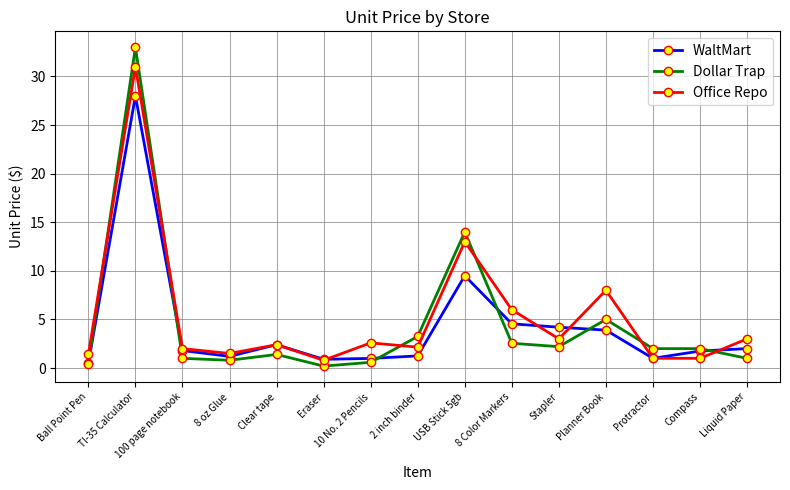

How many series are shown in this chart?

3